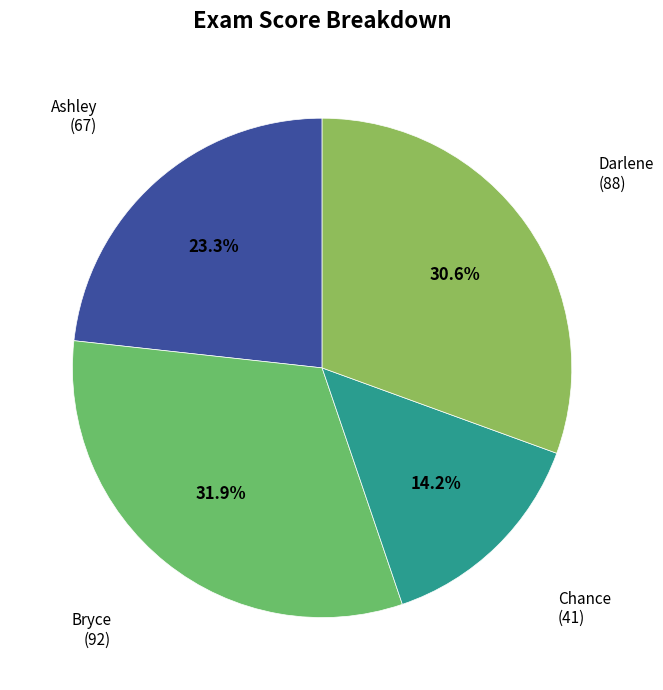

True or false: Bryce accounts for 23% of the total.

False